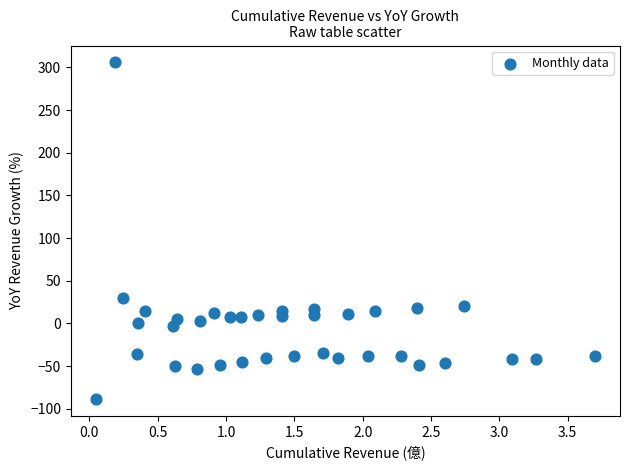

What Y value in the scatter plot is closest to 108?

29.3